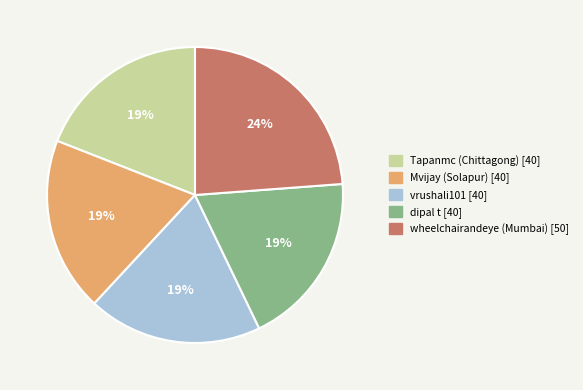

Is there any slice that represents more than half of the pie?

No